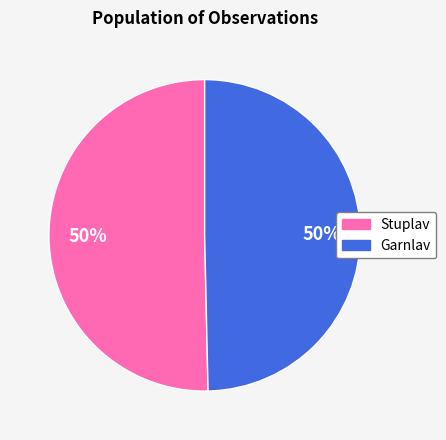

Do Stuplav and Garnlav together represent more than half of the pie?

Yes